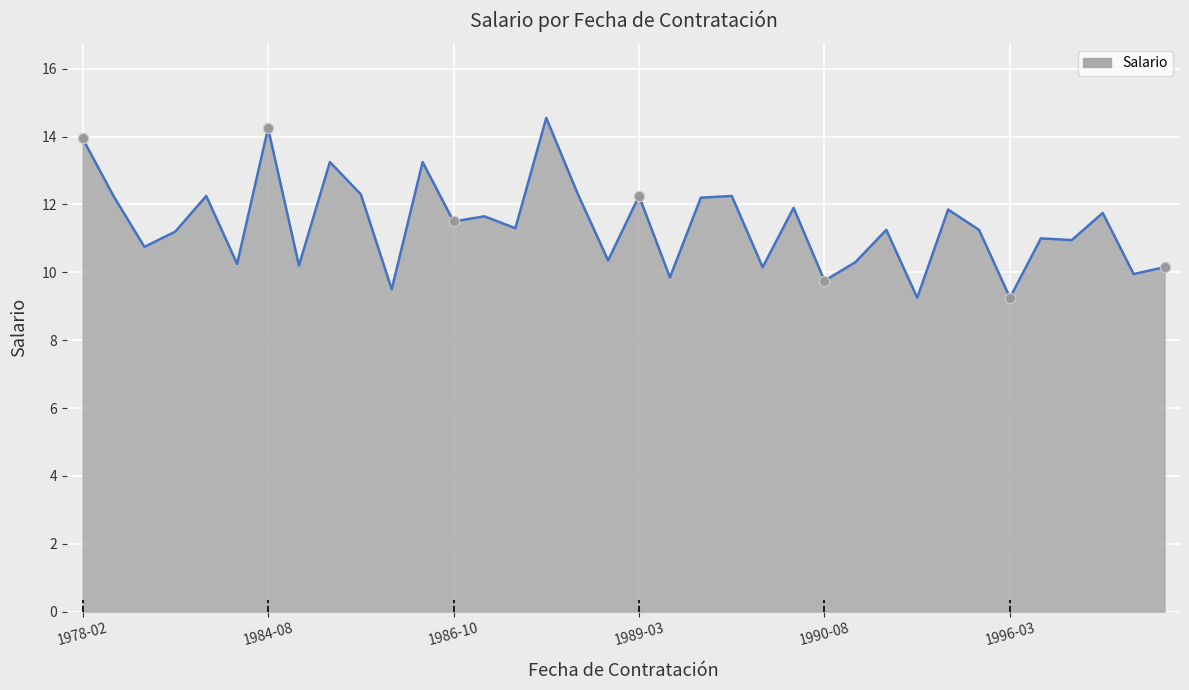

How many lines are shown in the chart?

1